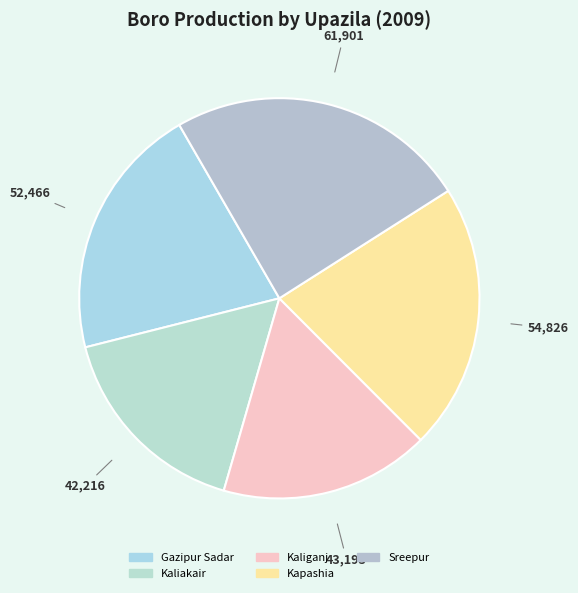

Combined, what portion of the pie is Sreepur and Kaliakair?

40.9%